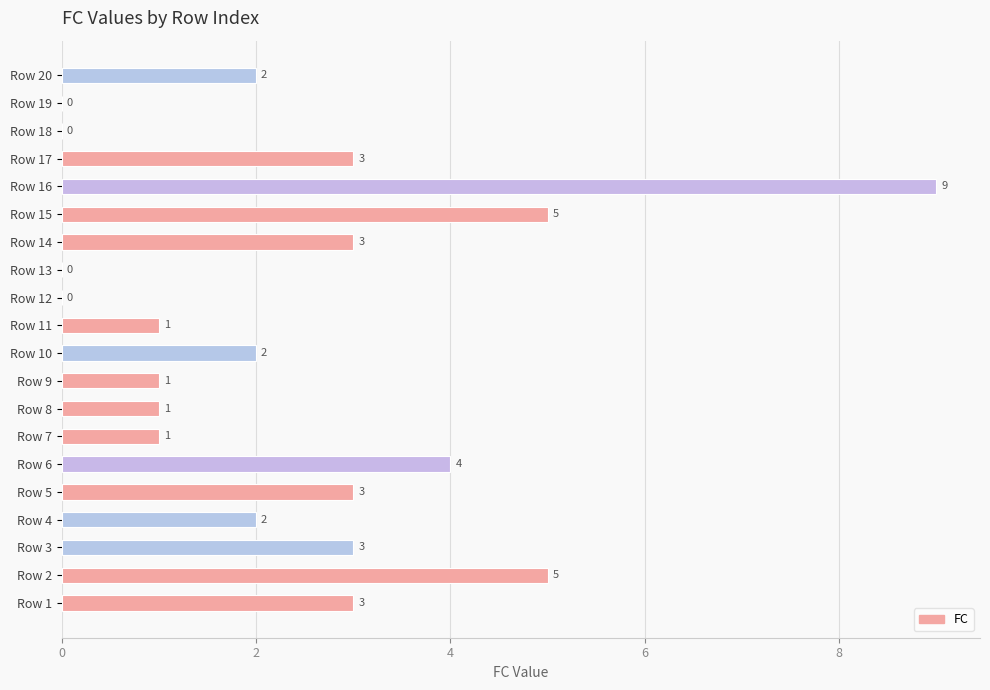

What is the greatest value displayed?

9